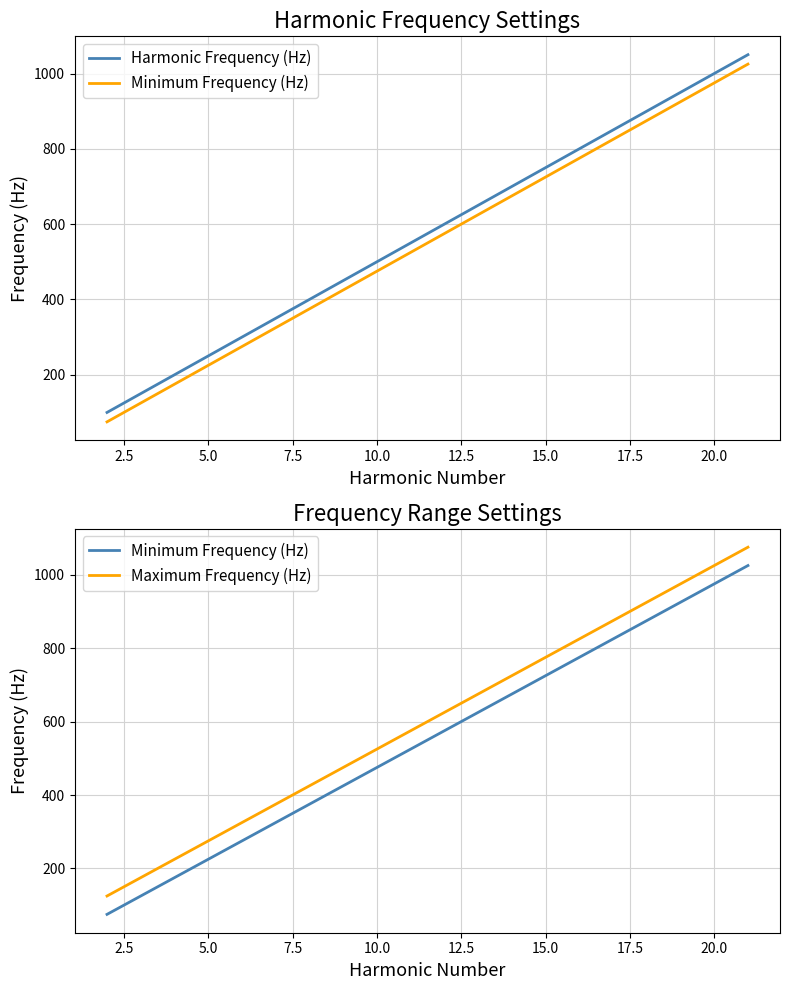

Rank the series by their average value, from highest to lowest.

Maximum Frequency (Hz), Harmonic Frequency (Hz), Minimum Frequency (Hz)